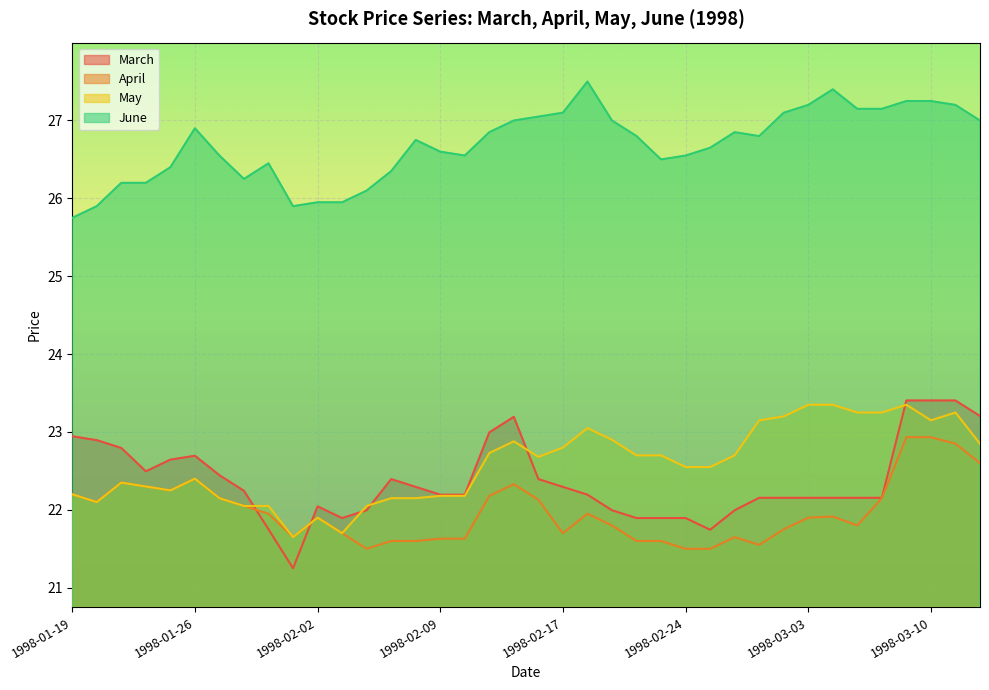

Which series ends up on top after the final intersection of March and May?

March